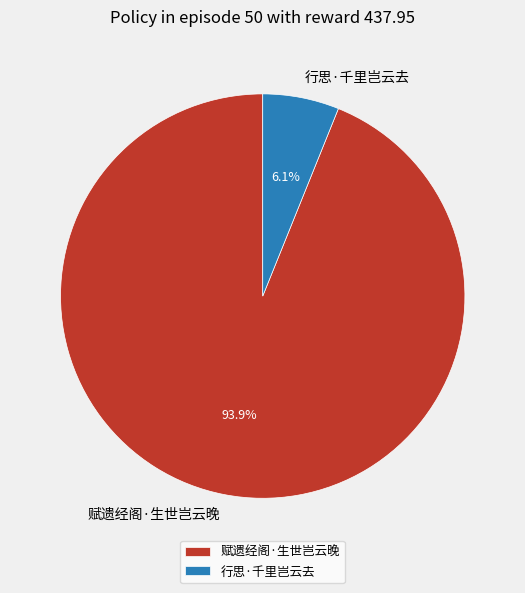

Approximately how many times larger is the value at 赋遗经阁·生世岂云晚 compared to 行思·千里岂云去?

15.4